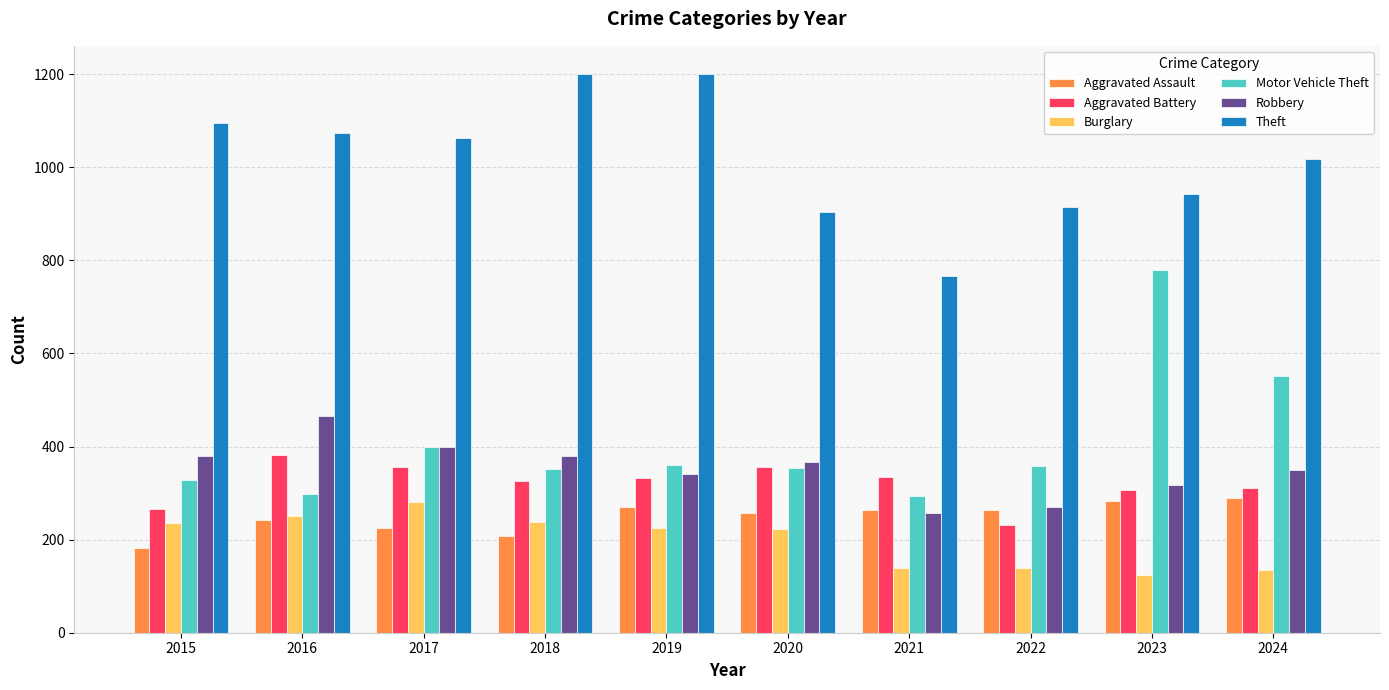

Is the value of Burglary at 2021 greater than the value of Aggravated Assault at 2017?

No